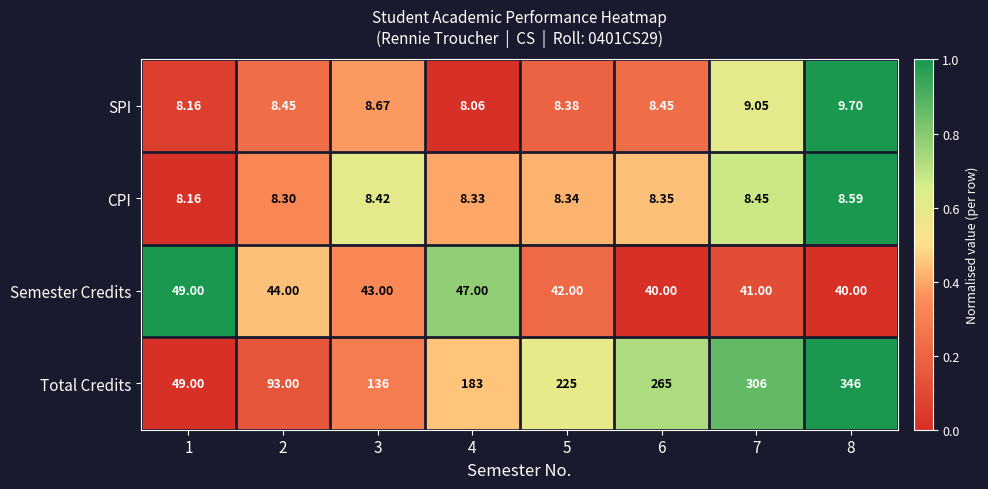

Between 5 and 7, which series saw the biggest shift?

Total Credits